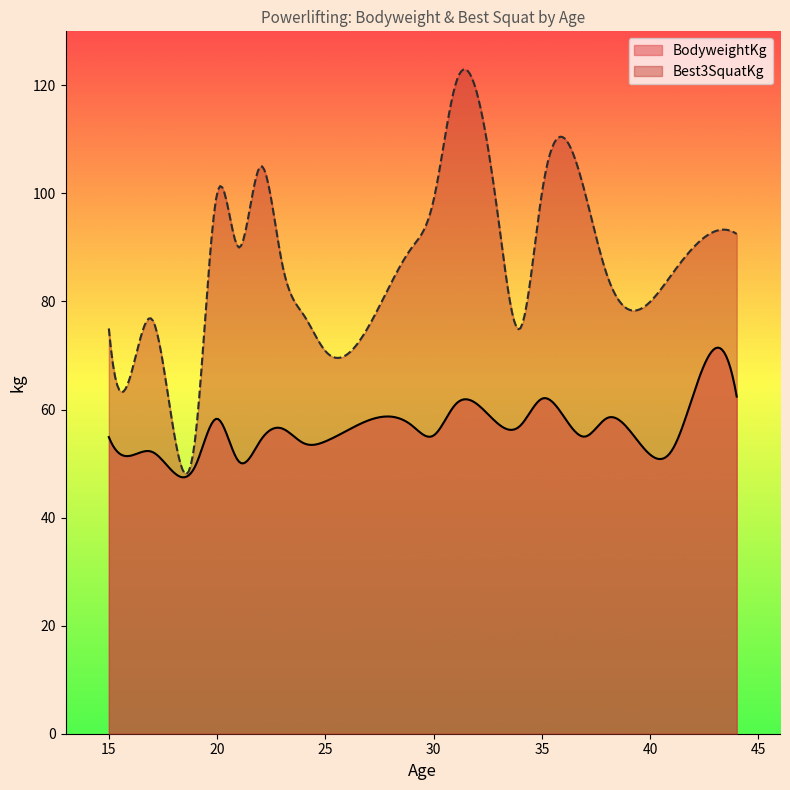

True or false: Best3SquatKg has a value of 129.0 at 38.

False